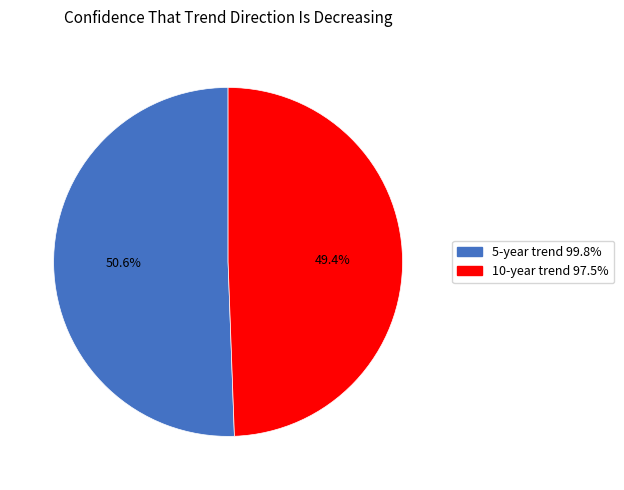

Which category has the smallest portion of the pie?

10-year trend